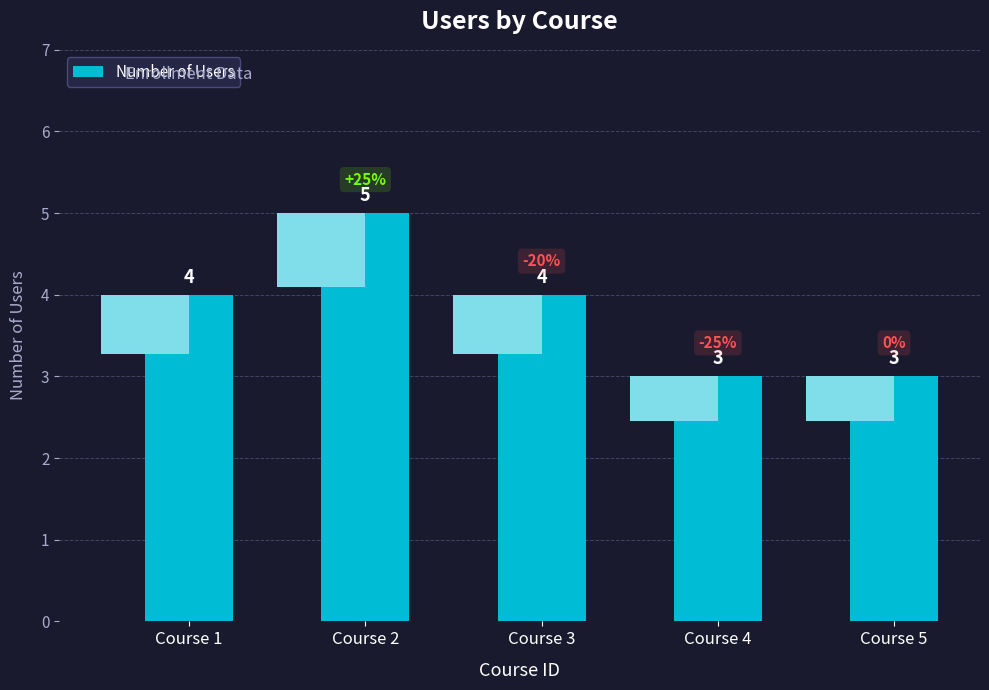

Rank the categories by value from lowest to highest.

Course 4, Course 5, Course 1, Course 3, Course 2